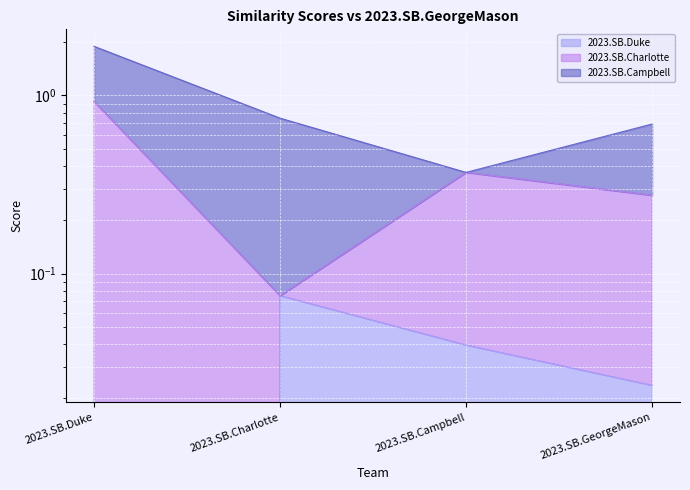

Between 2023.SB.GeorgeMason and 2023.SB.Charlotte, which is larger?

2023.SB.Charlotte